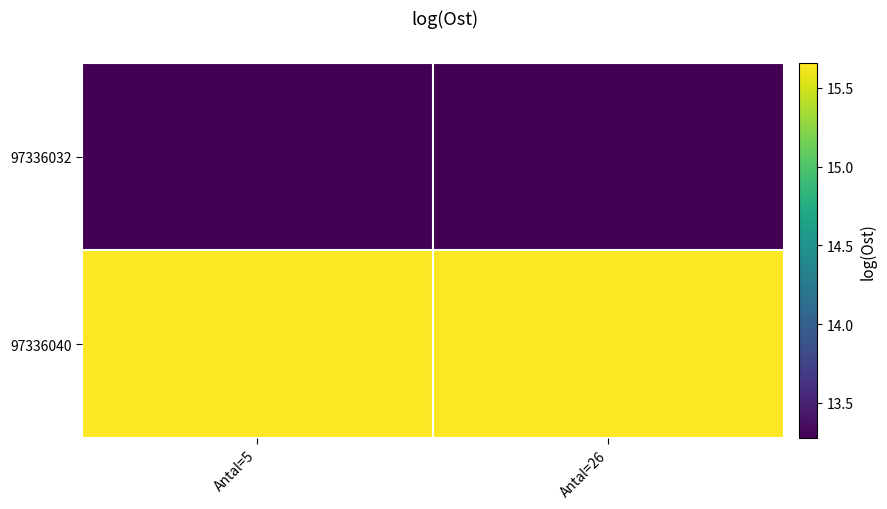

What is the total value across all series at Antal=5?

28.9